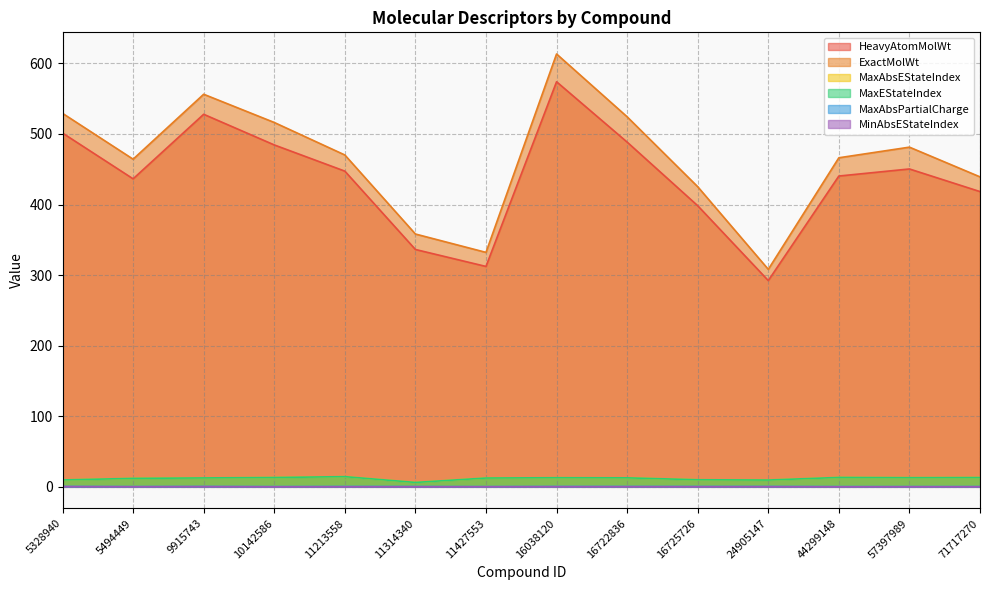

Count the number of categories in the chart.

14